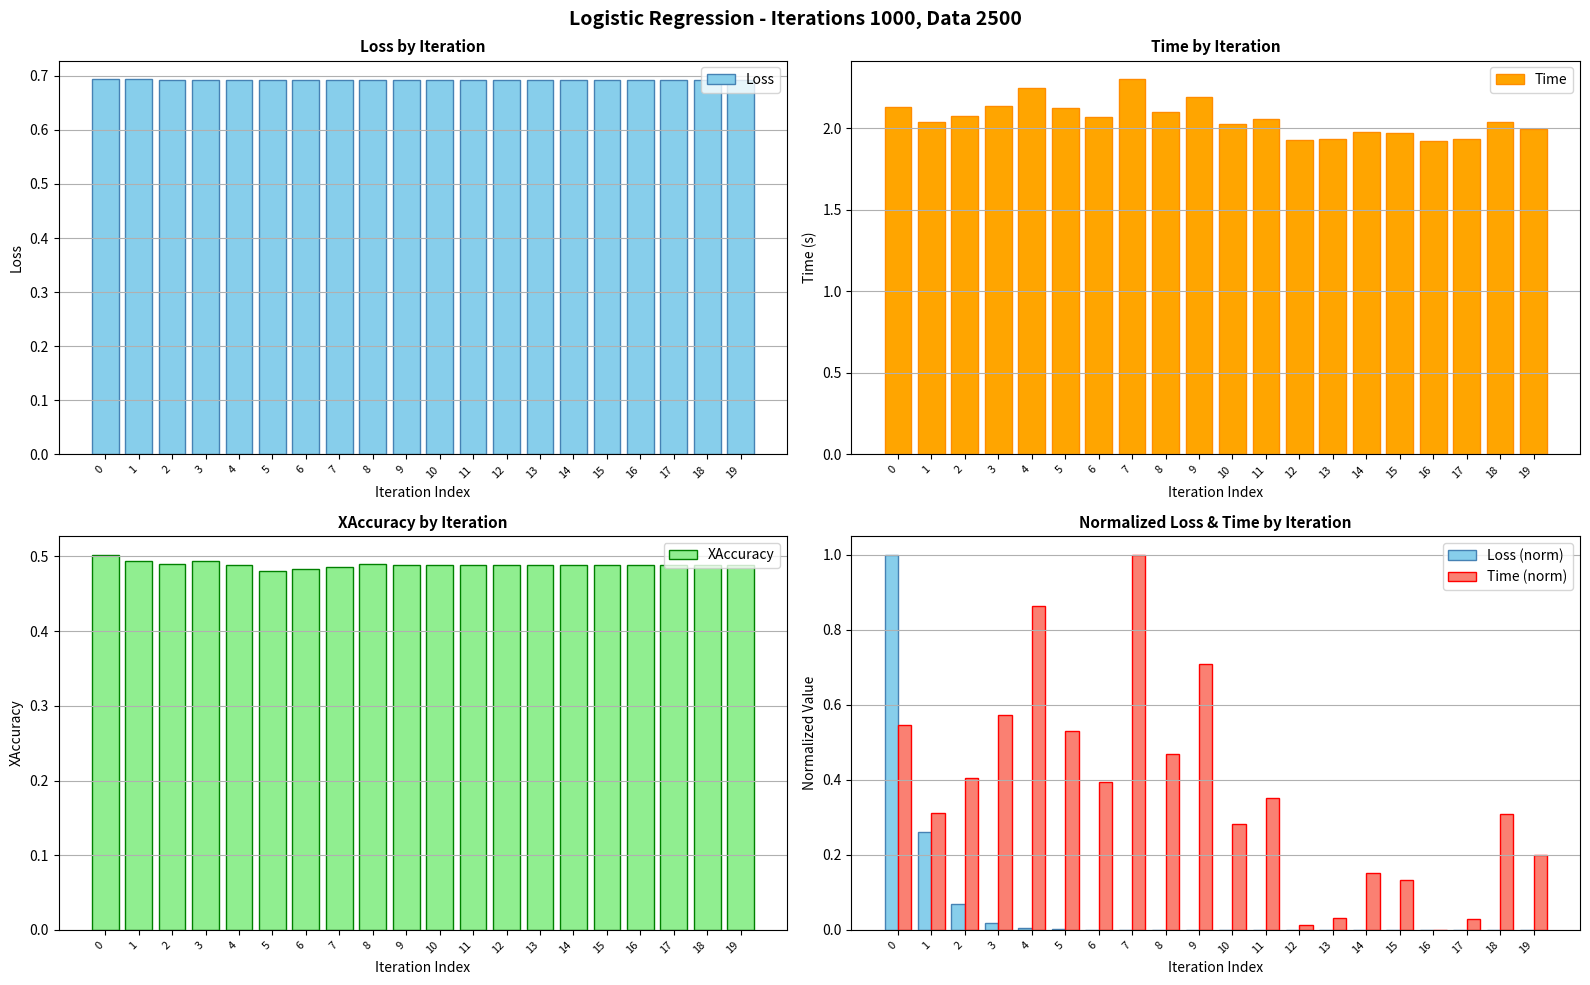

Which series has the largest range (max minus min)?

Loss (norm)